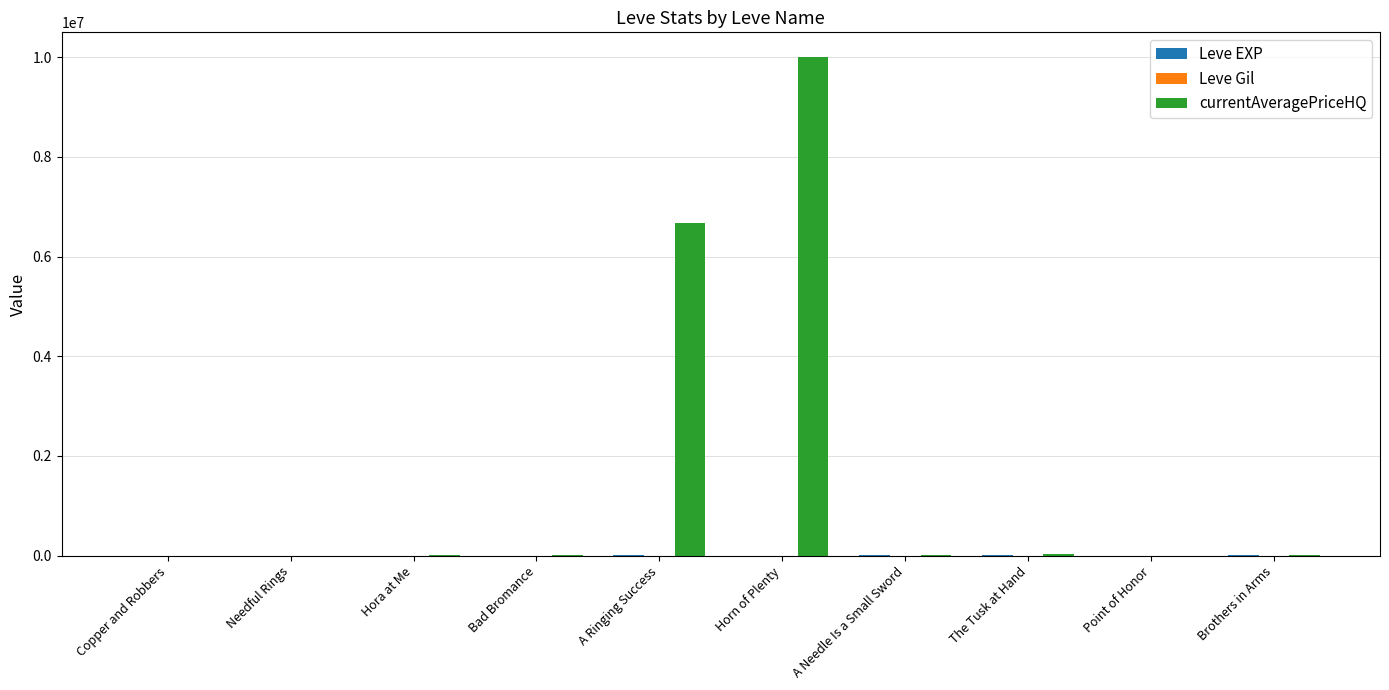

What is the maximum value shown in the chart?

10000000.0